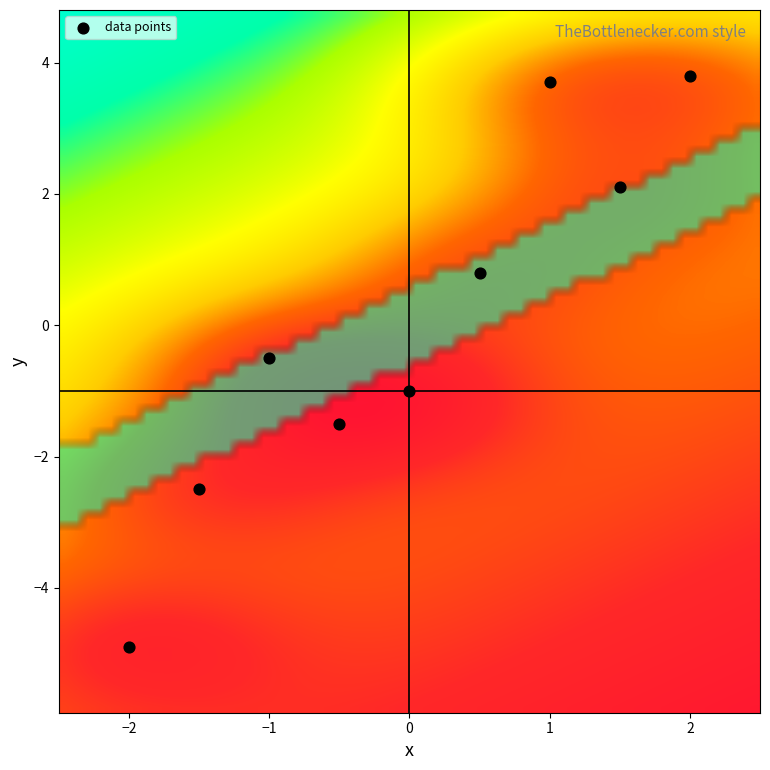

What Y value in the scatter plot is closest to 0?

-0.5